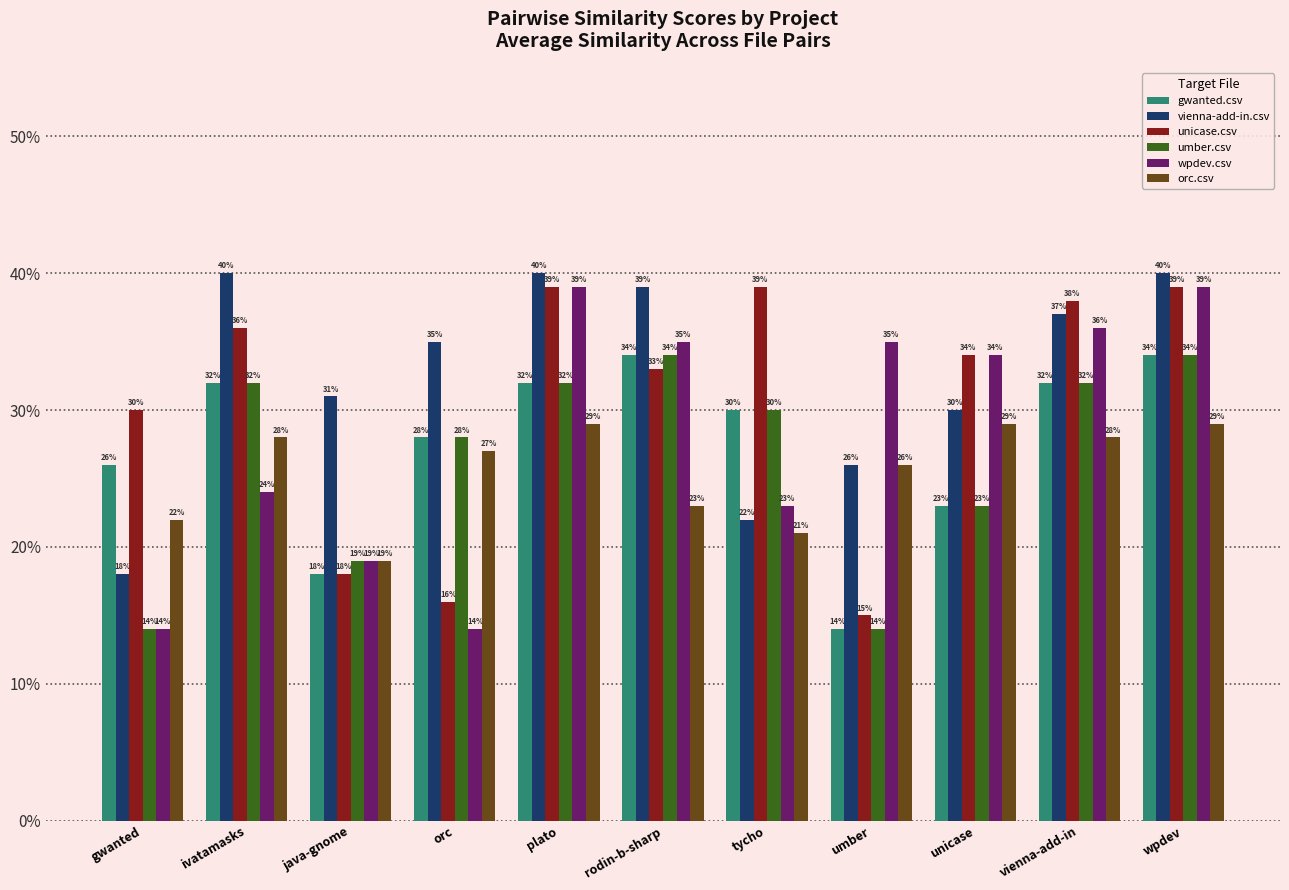

List the labels in order of orc.csv value, smallest first.

java-gnome, tycho, gwanted, rodin-b-sharp, umber, orc, ivatamasks, vienna-add-in, plato, unicase, wpdev